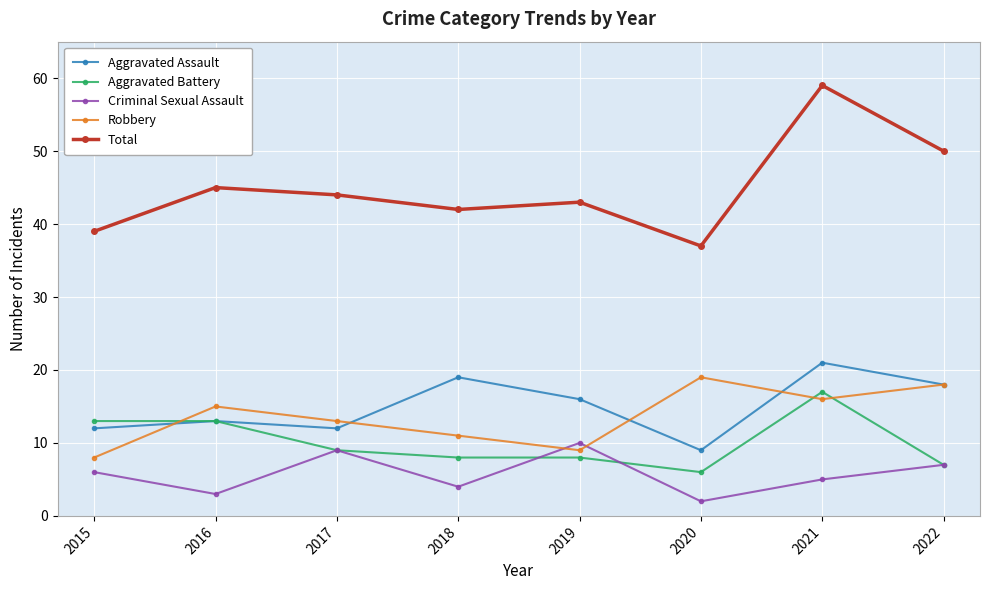

The Aggravated Battery series shows 9 at 2017. True or false?

True